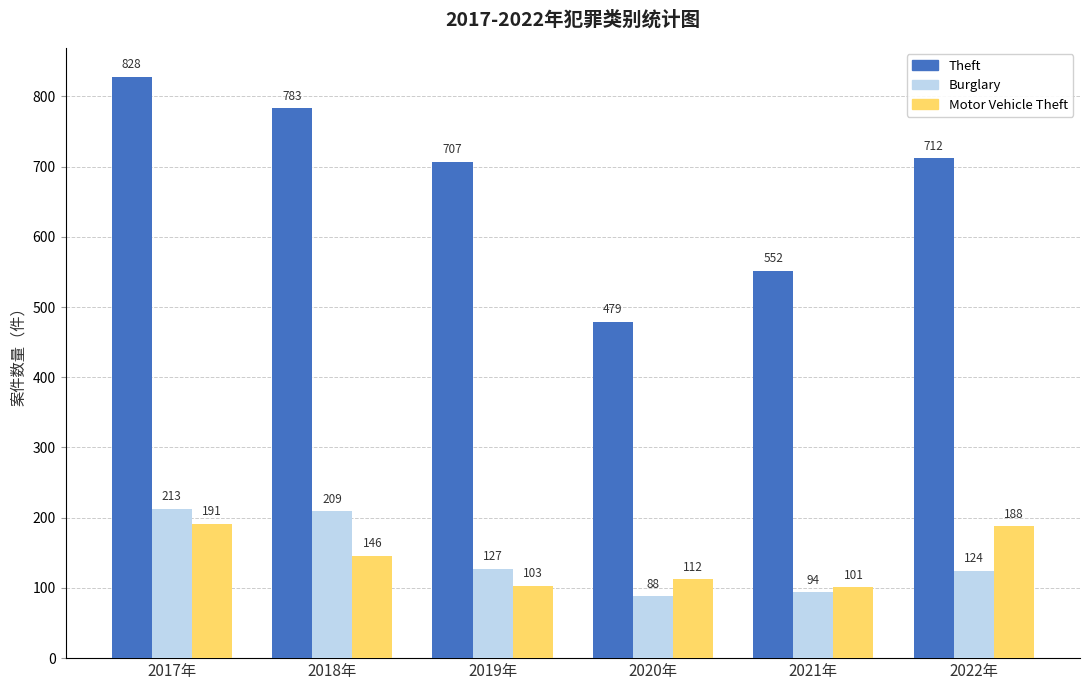

How many groups of bars are there?

6